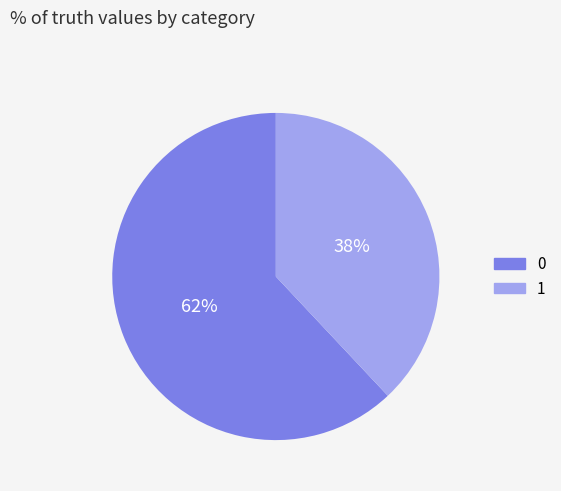

Approximately how many times larger is the value at 1 compared to 0?

0.6